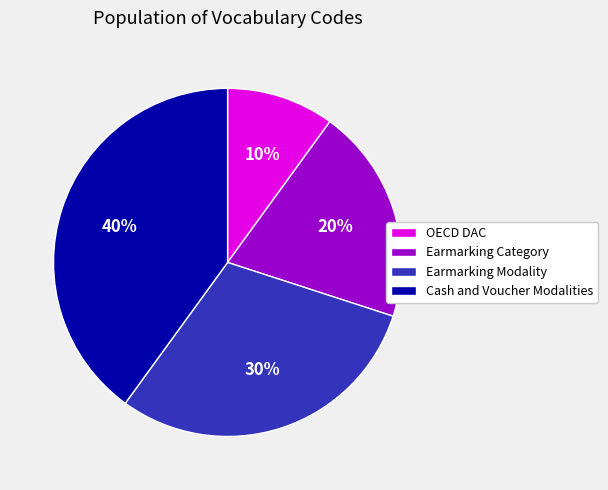

To the nearest percent, what portion does Earmarking Category represent?

20%